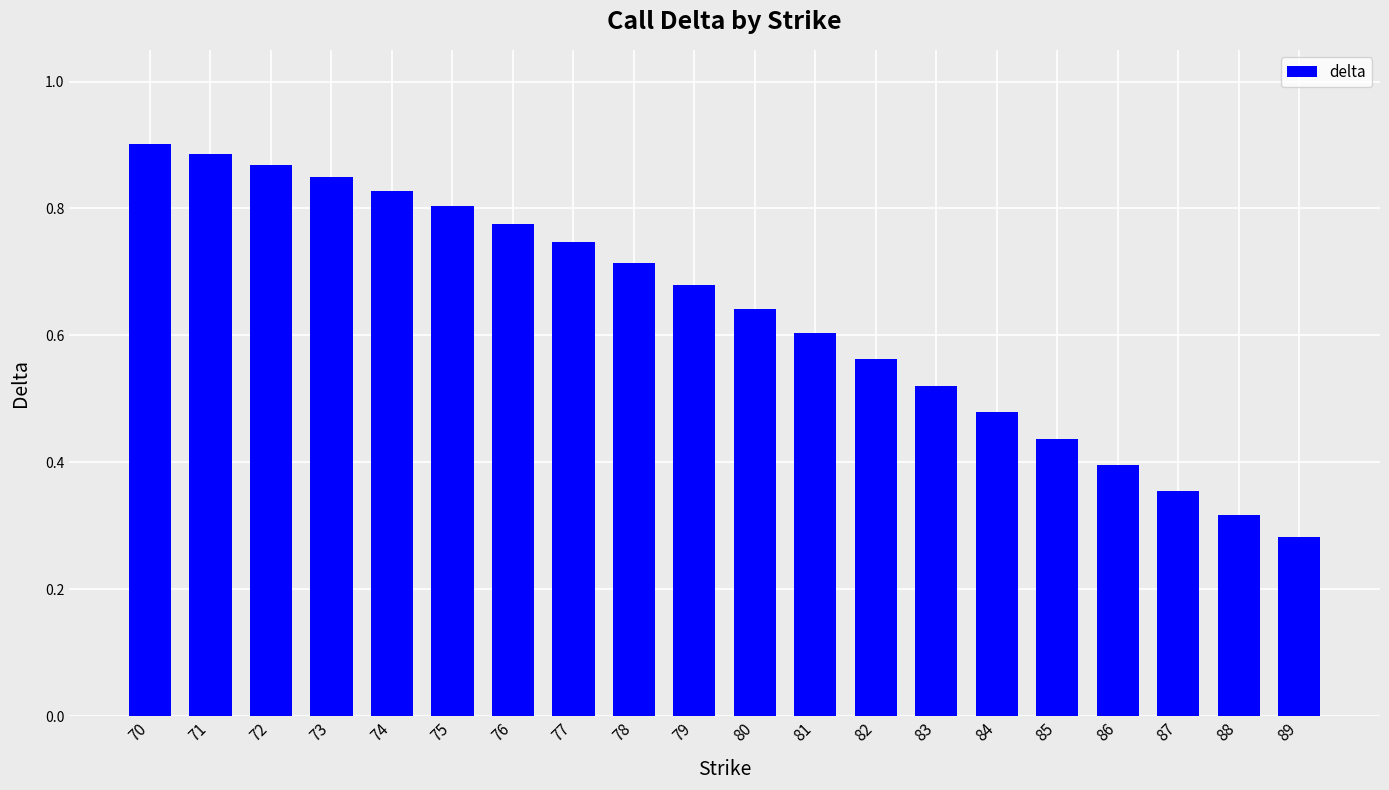

At which label is the value closest to 0?

89